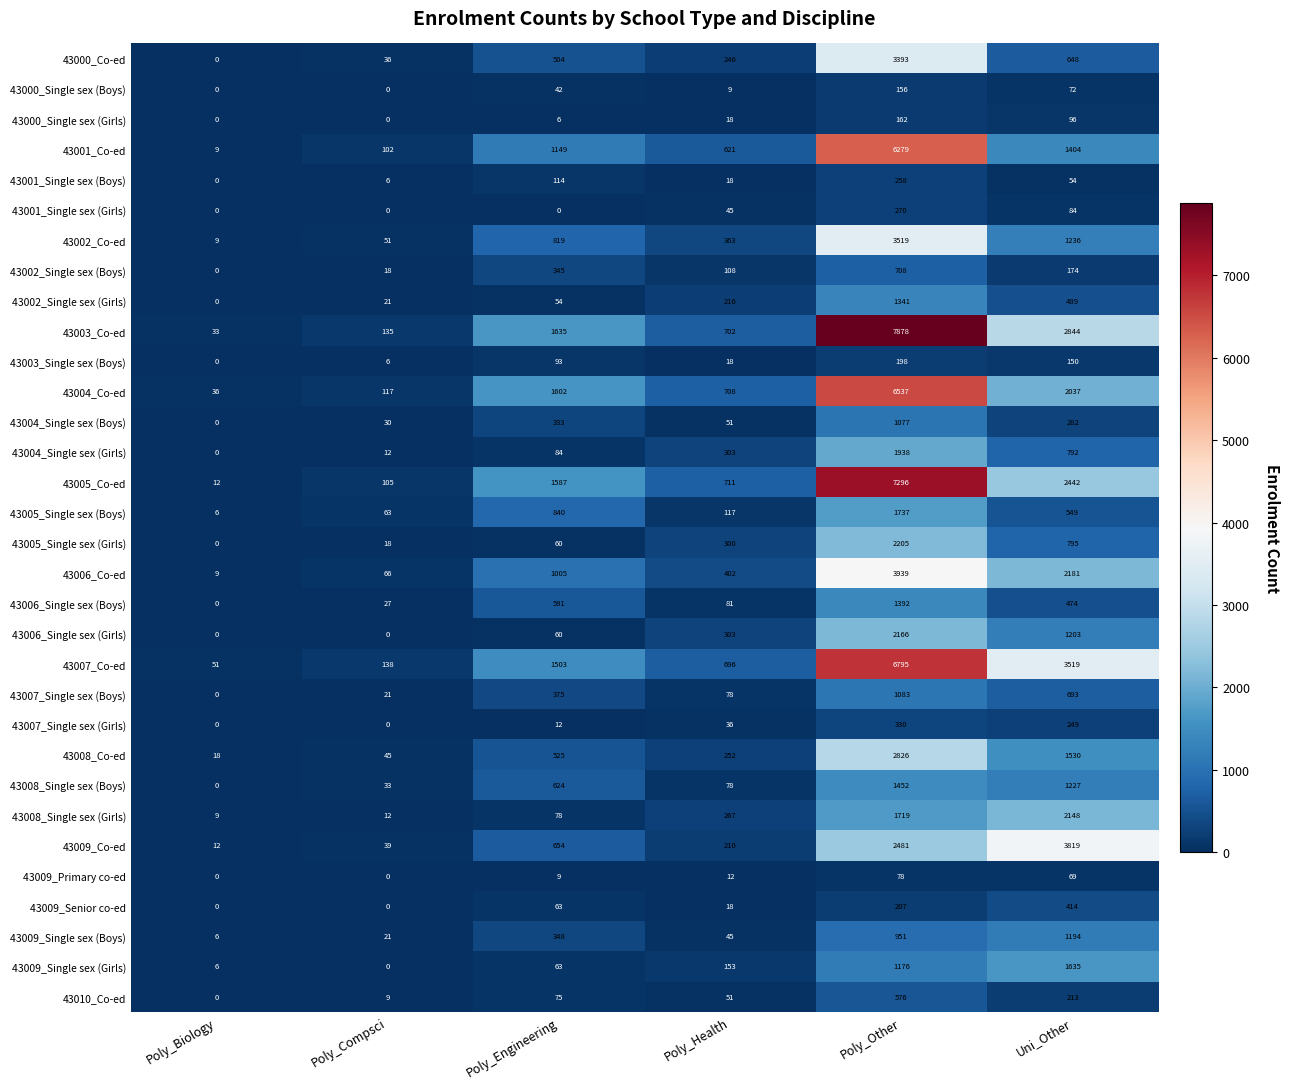

The 43004_Single sex (Girls) series shows 12 at Poly_Compsci. True or false?

True